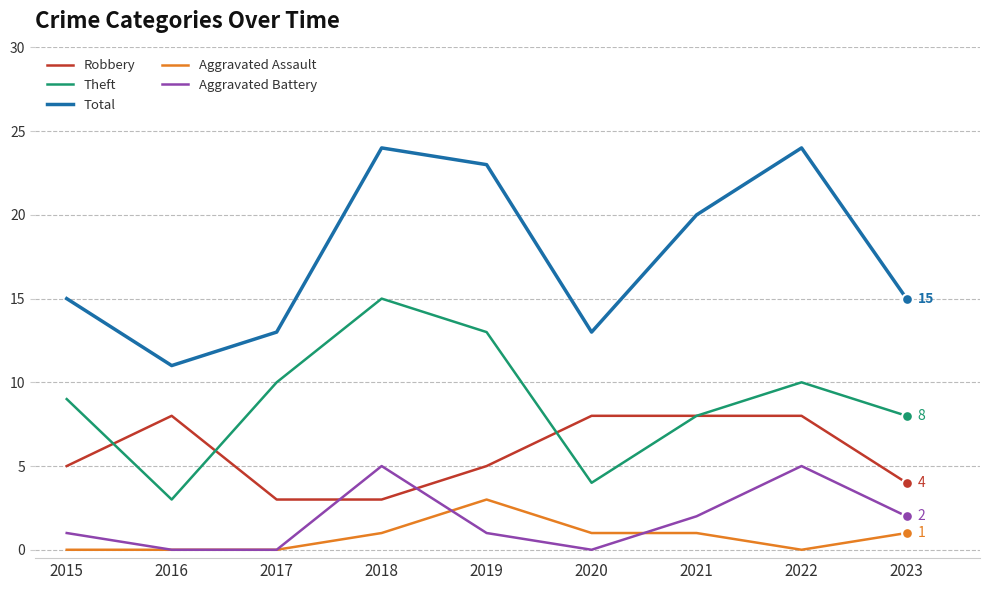

What is the total value across all series at 2023?

30